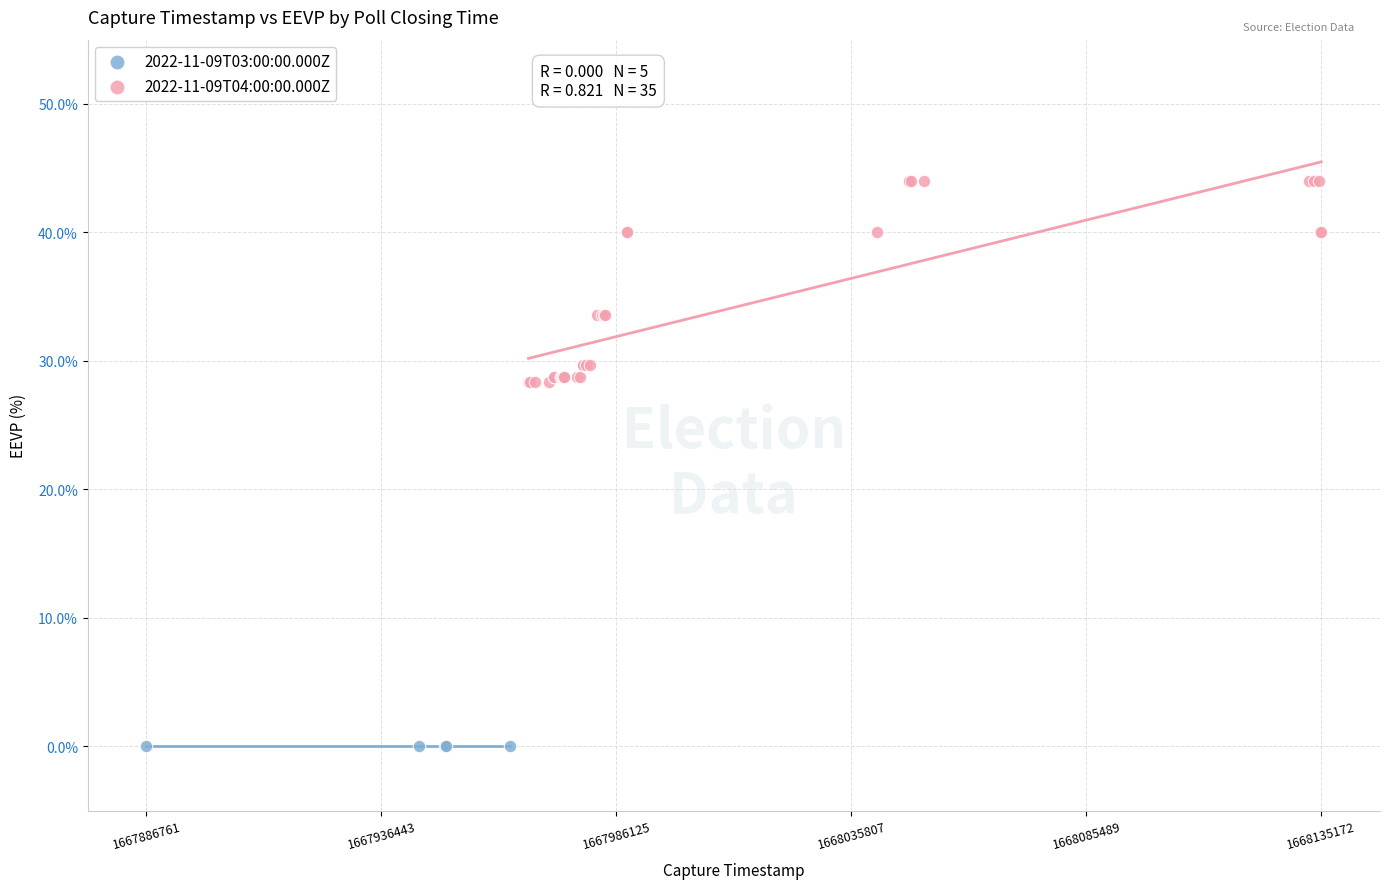

Which series reaches the maximum Y coordinate?

2022-11-09T04:00:00.000Z